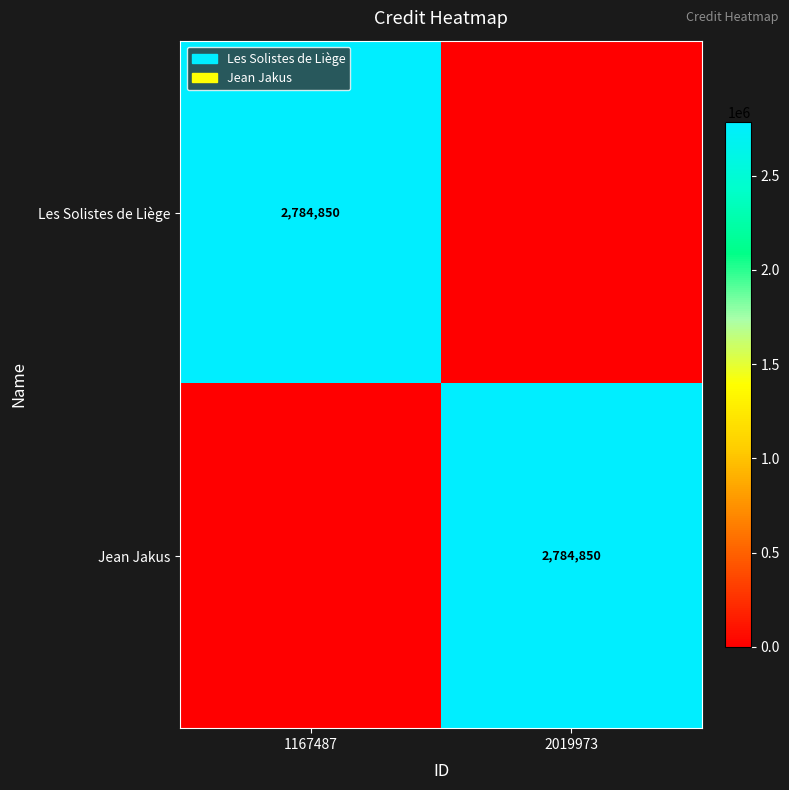

Which category has the highest value in the Jean Jakus series?

2019973